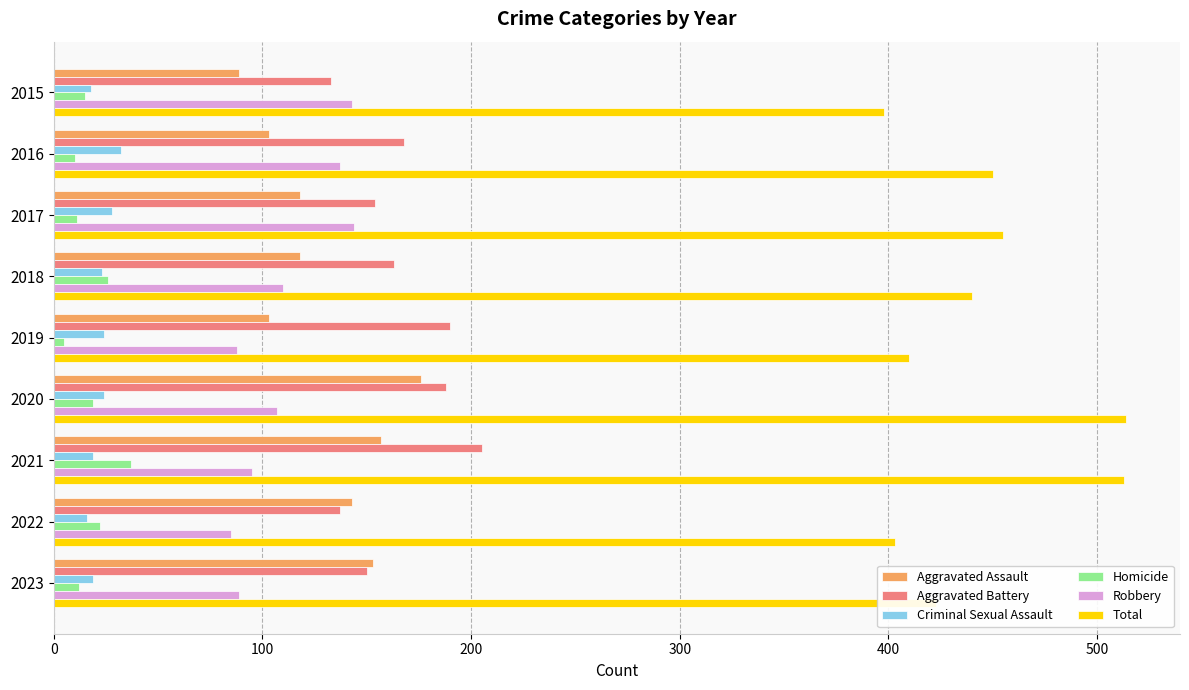

Where is Total nearest to the value 456?

2017